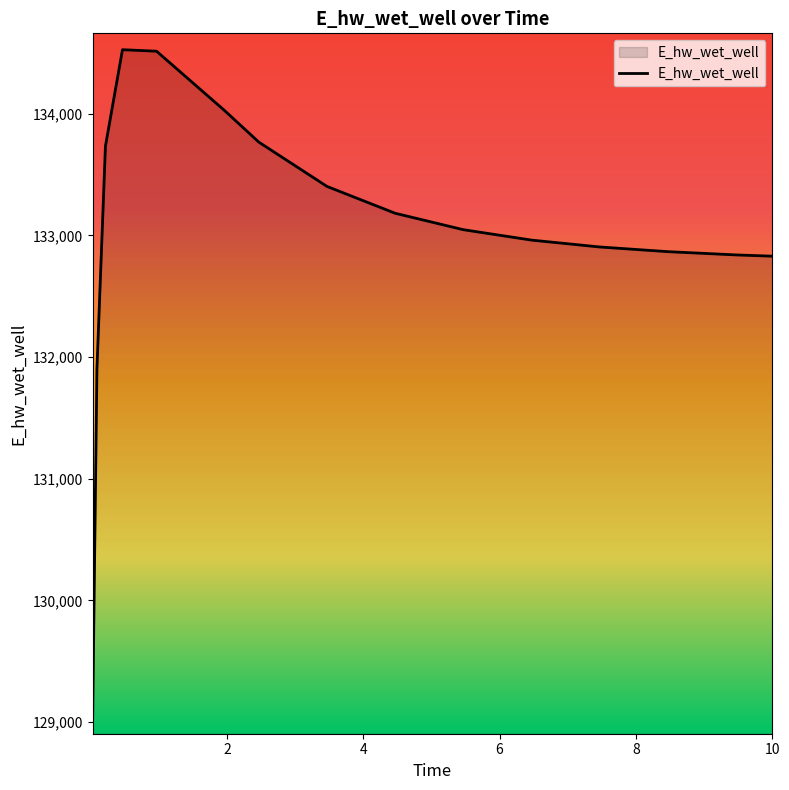

What is the difference between the maximum and minimum values?

5494.0